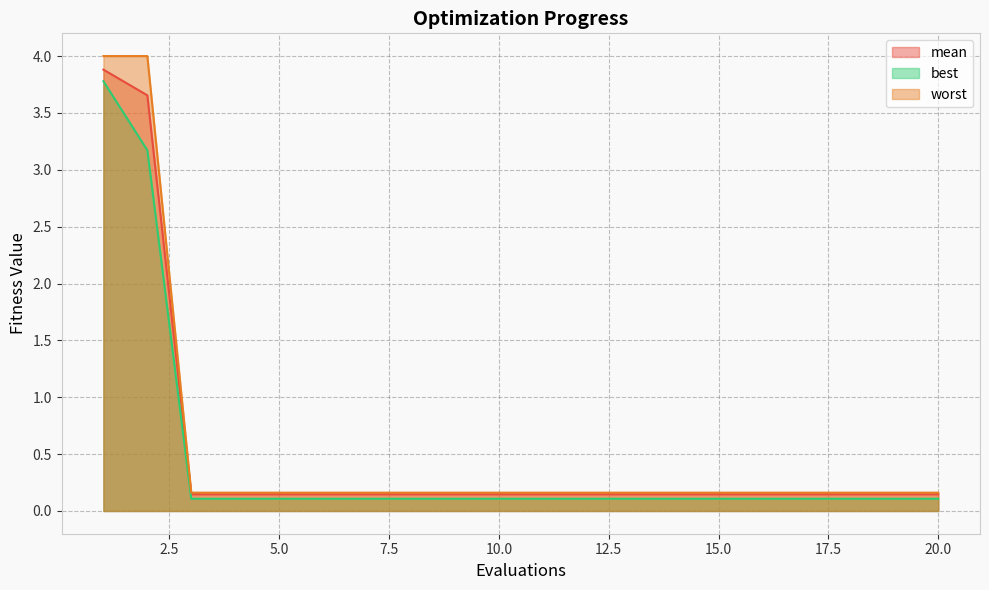

Count the number of data series in this chart.

3